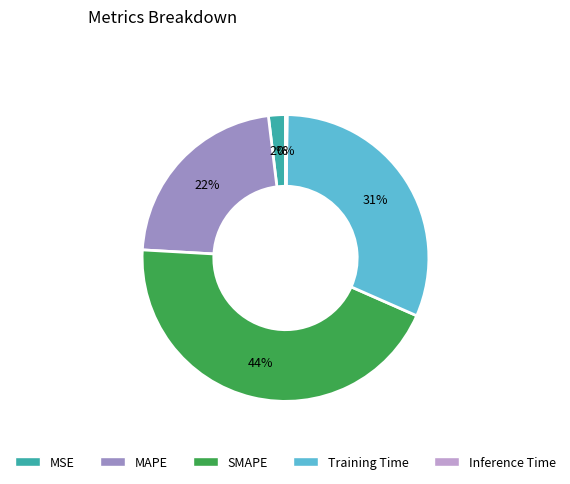

What percentage is the MSE slice, to the nearest percent?

2%